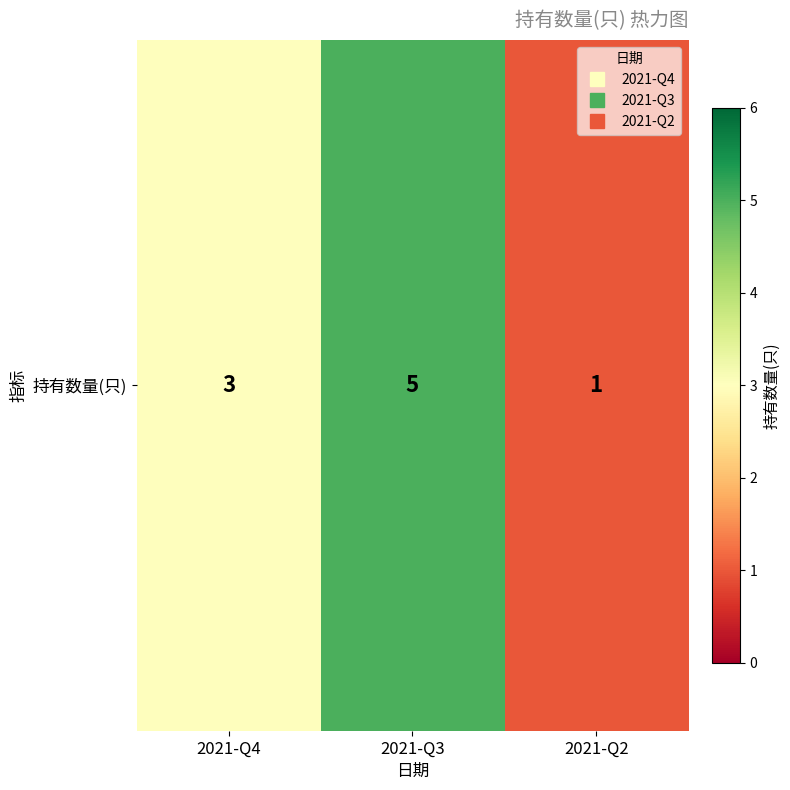

Reading right to left, transcribe all the data shown in this chart.

2021-Q2=1	2021-Q3=5	2021-Q4=3